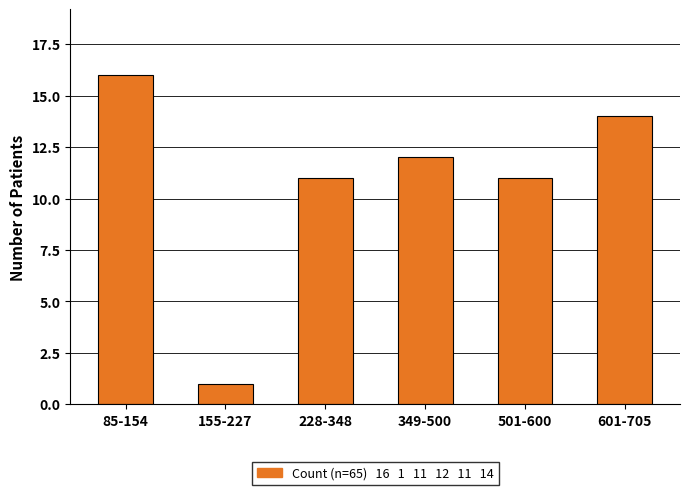

Reading right to left, transcribe all the data shown in this chart.

601-705=14	501-600=11	349-500=12	228-348=11	155-227=1	85-154=16